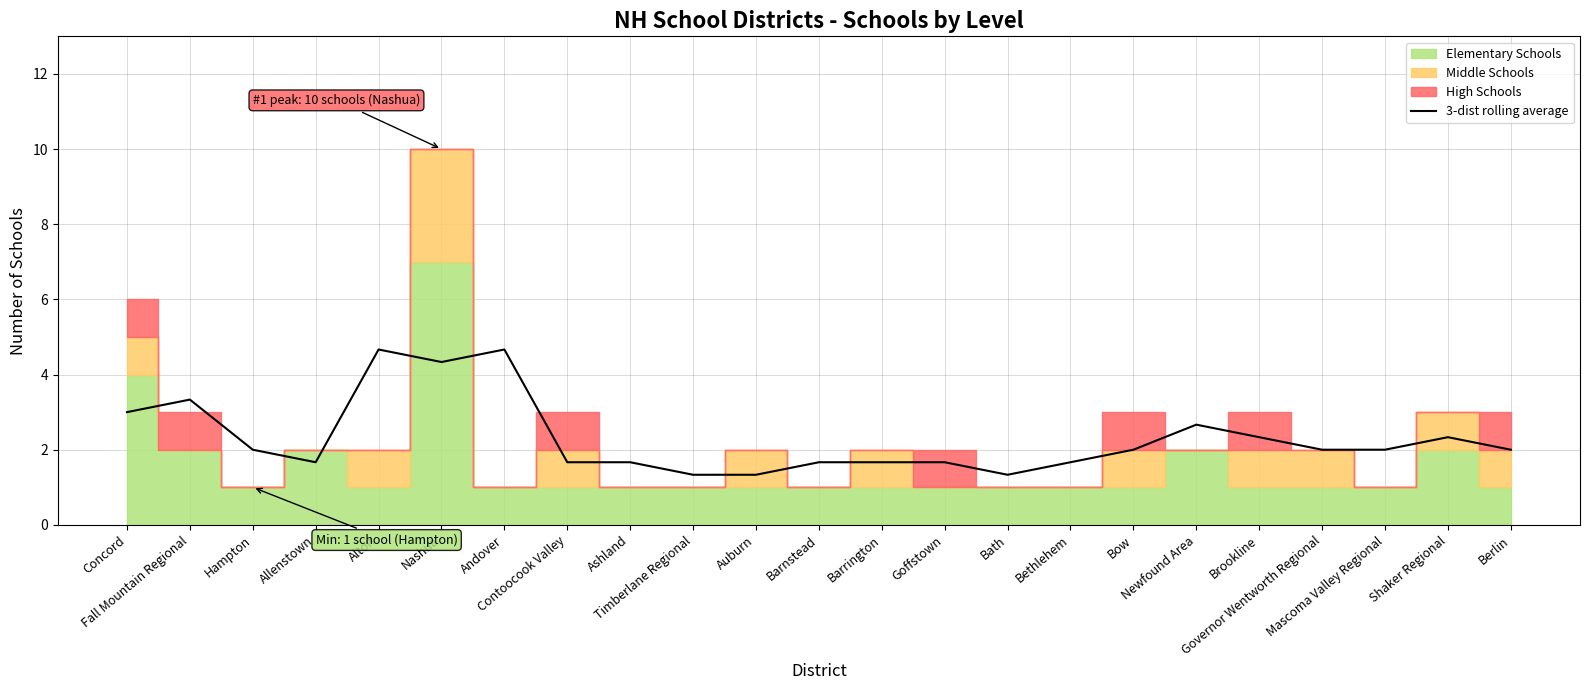

At which category does the data reach its first local peak?

Fall Mountain Regional